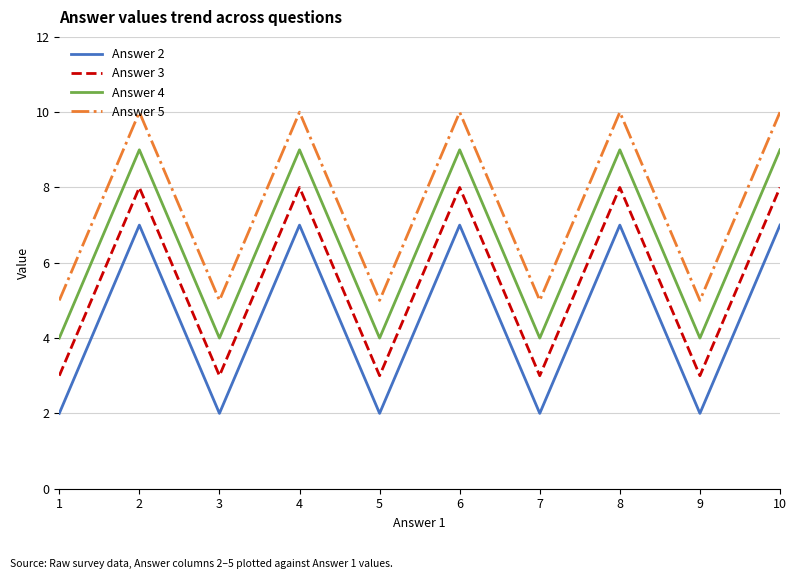

Is this an area chart (filled region under the line)?

No